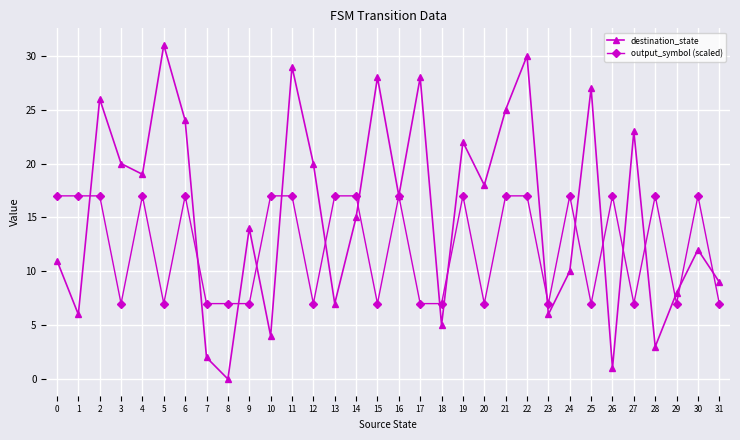

Which category has the lowest value in the destination_state series?

8